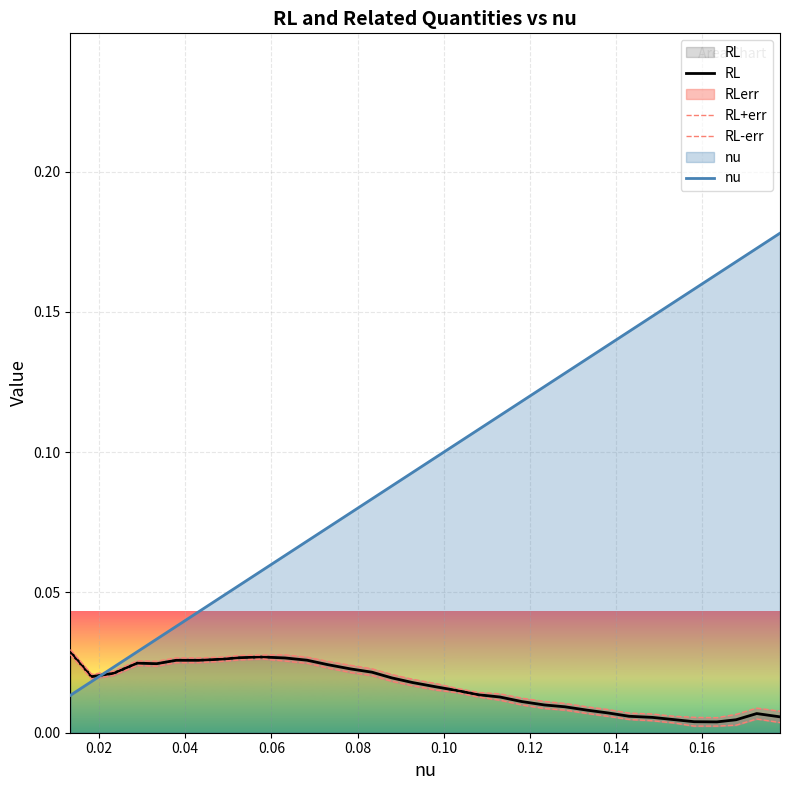

Is the value of RL+err at 0.18 greater than the value of nu at 20?

No